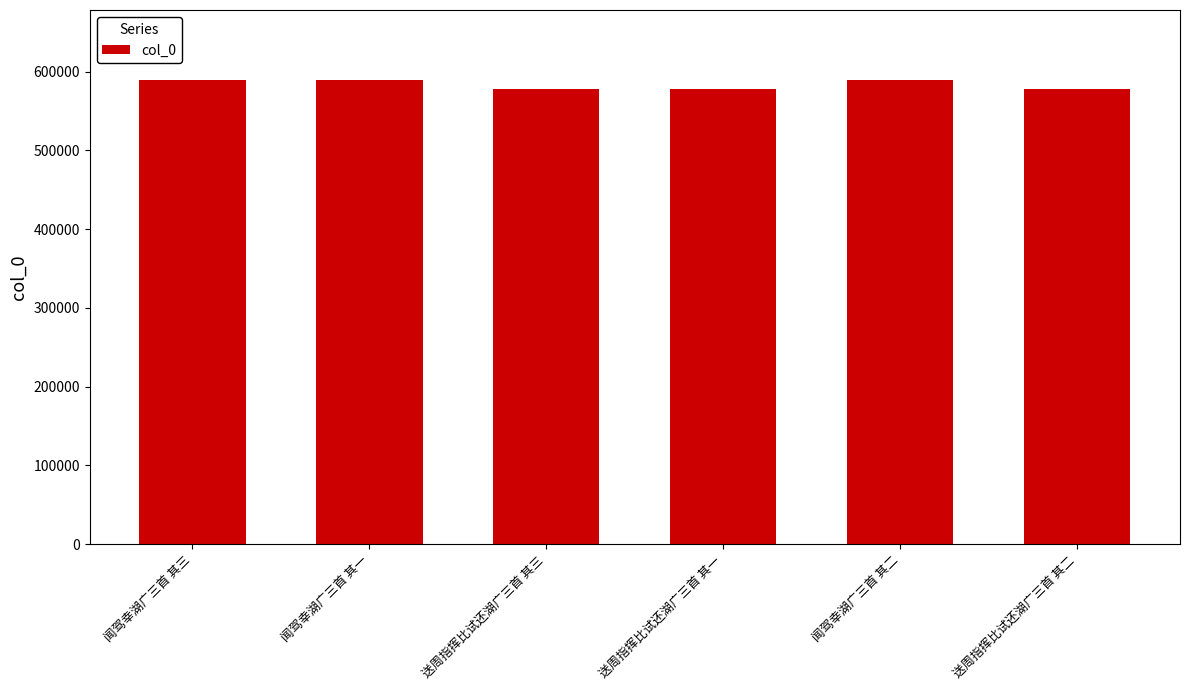

What is the ratio of the value at 闻驾幸湖广三首 其三 to the value at 送周指挥比试还湖广三首 其二?

1.0